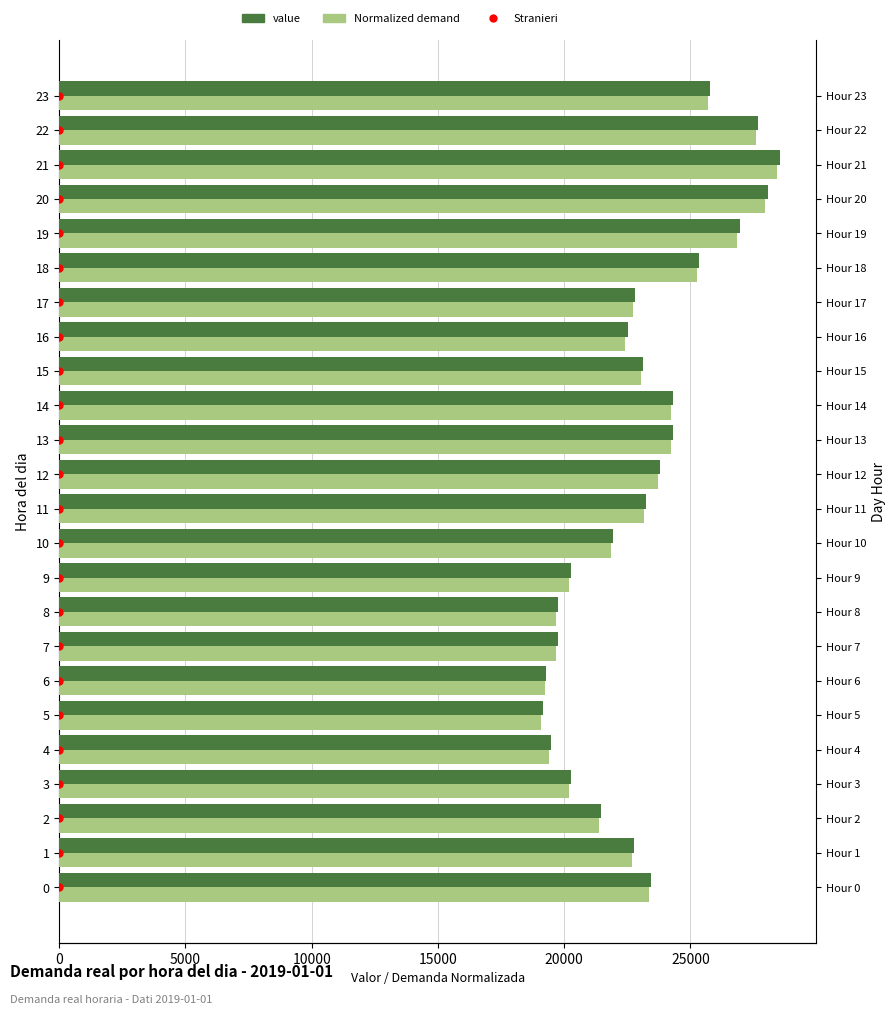

True or false: Normalized demand has a value of 8957.7 at 7.

False